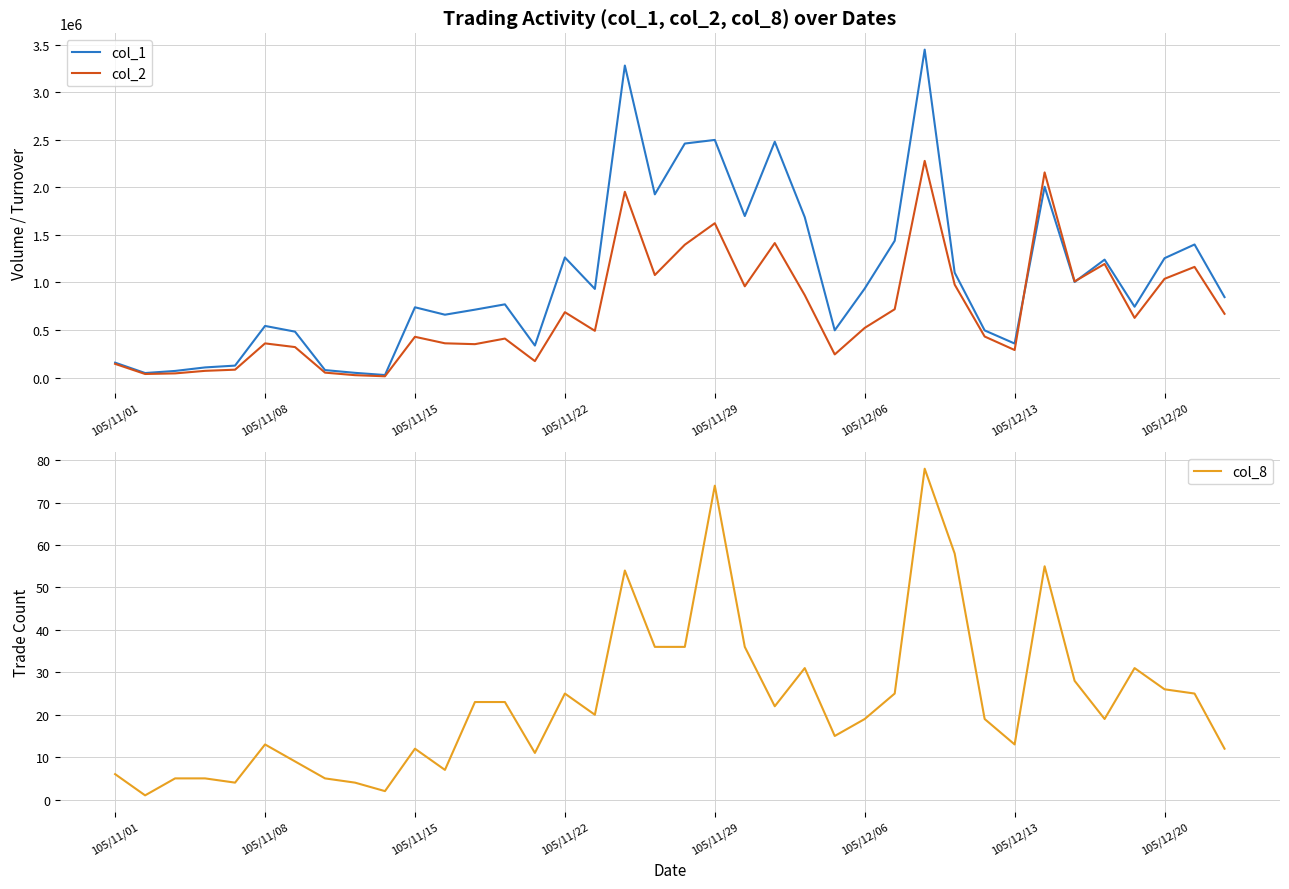

In col_8, how many points are lower than both neighbors (excluding endpoints)?

10